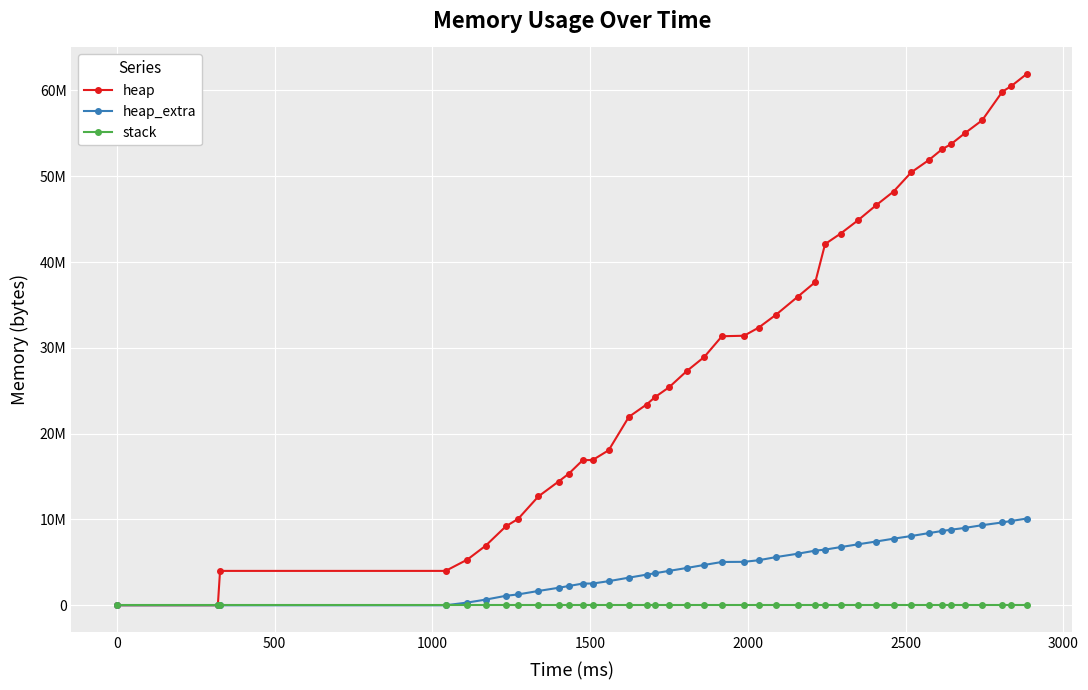

What is the difference between the second highest and second lowest values in the heap_extra series?

9822192